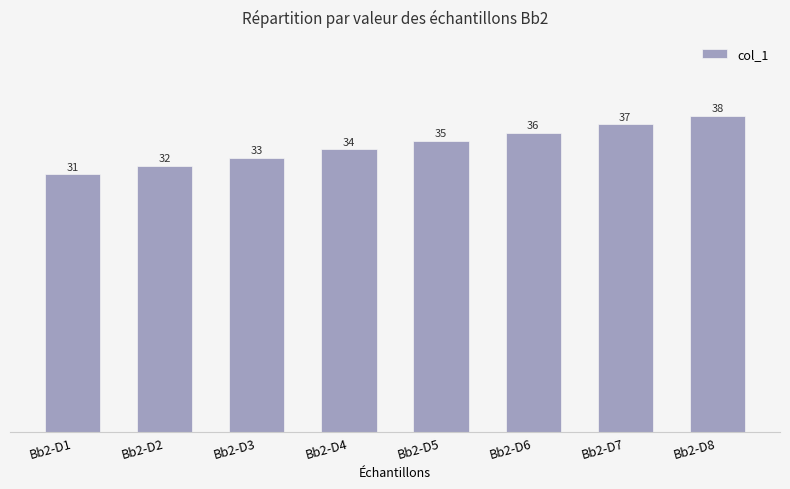

Which label corresponds to the largest value in the chart?

Bb2-D8